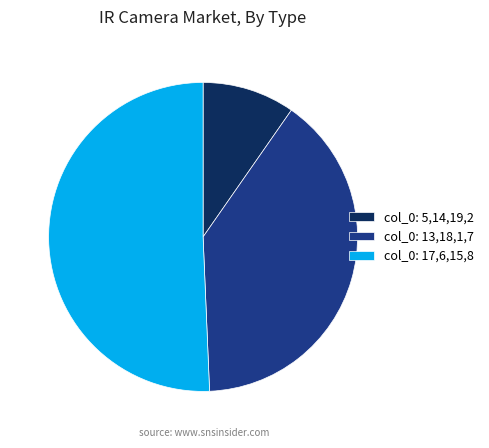

Rank the categories by value from lowest to highest.

col_0: 5,14,19,2, col_0: 13,18,1,7, col_0: 17,6,15,8